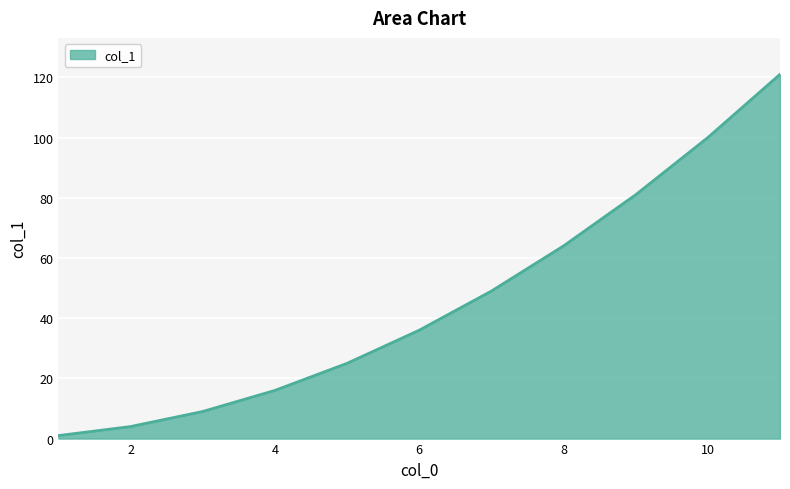

What is the maximum value shown in the chart?

121